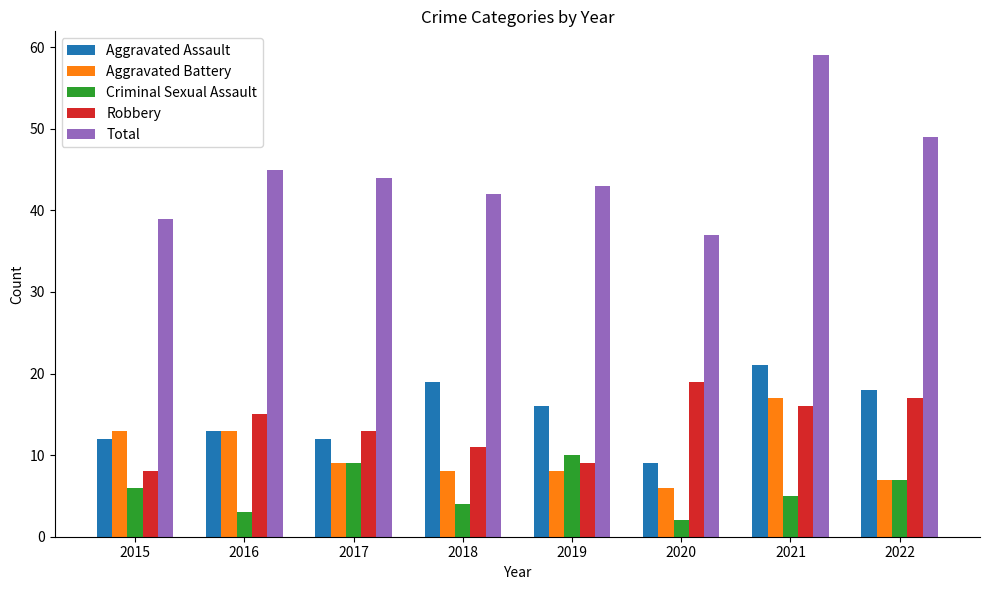

At which label is Total closest to 48?

2022